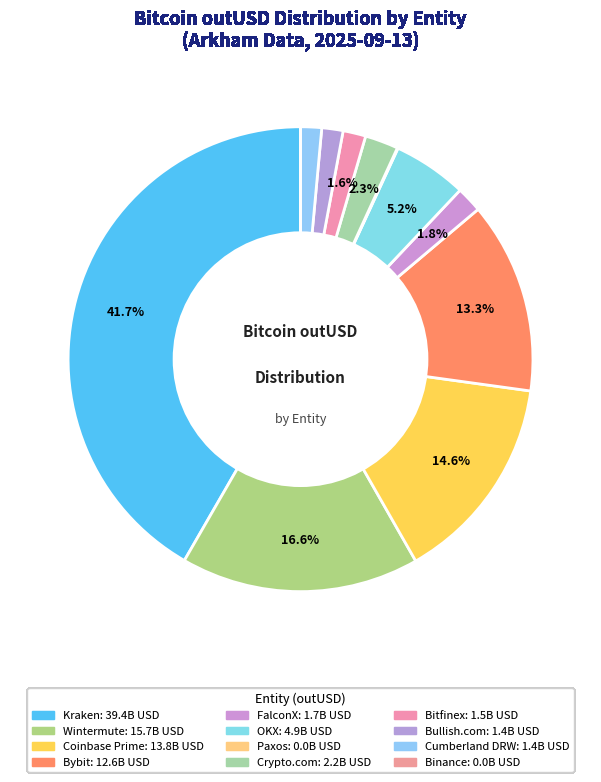

How many slices are in this pie chart?

12